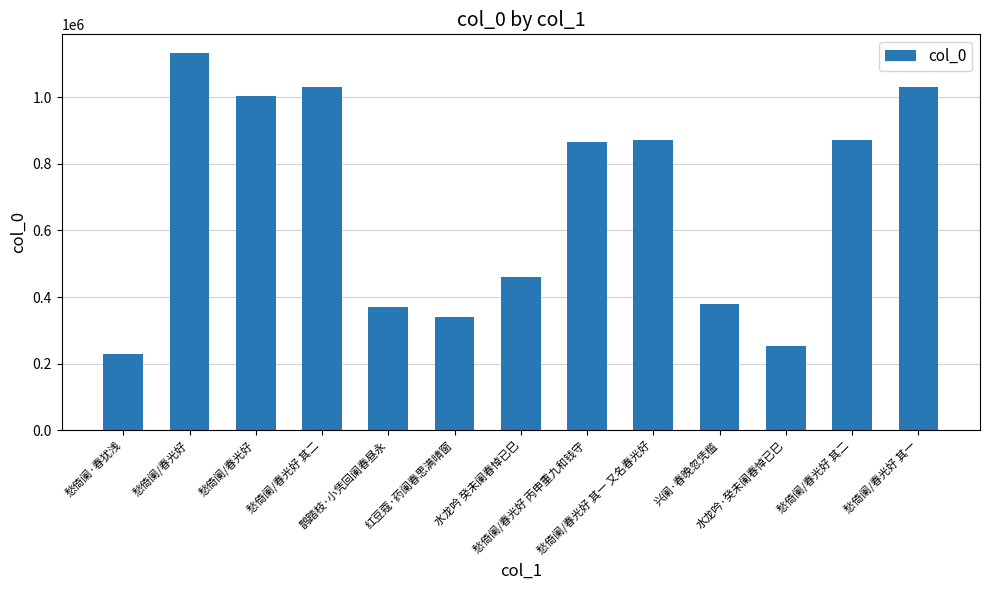

What is the sum of all values?

8837559